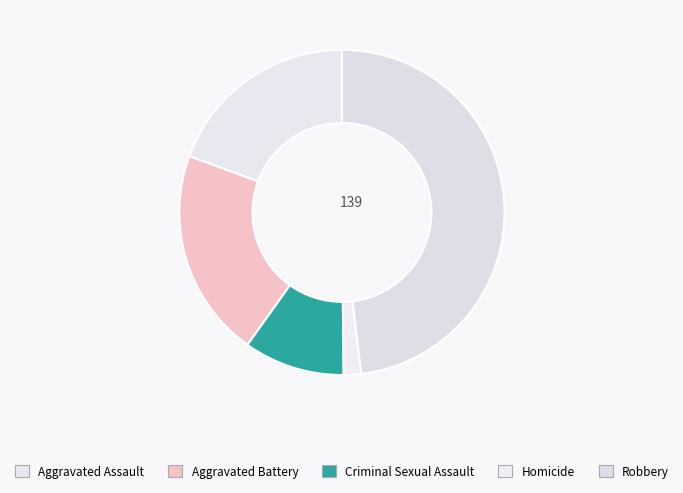

To the nearest percent, what is the combined percentage of Homicide and Aggravated Battery?

22%